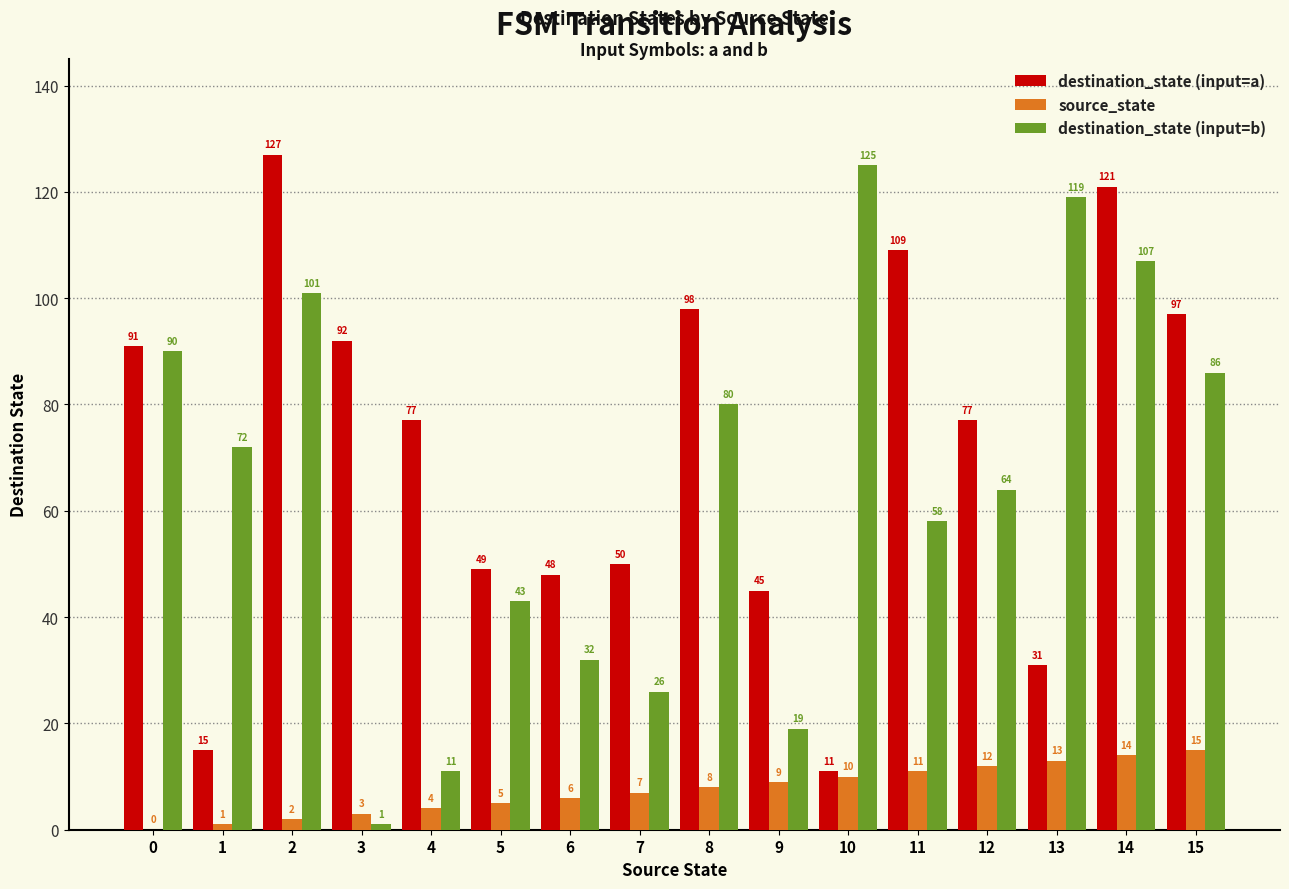

What is the sum of all destination_state (input=a) values?

1138